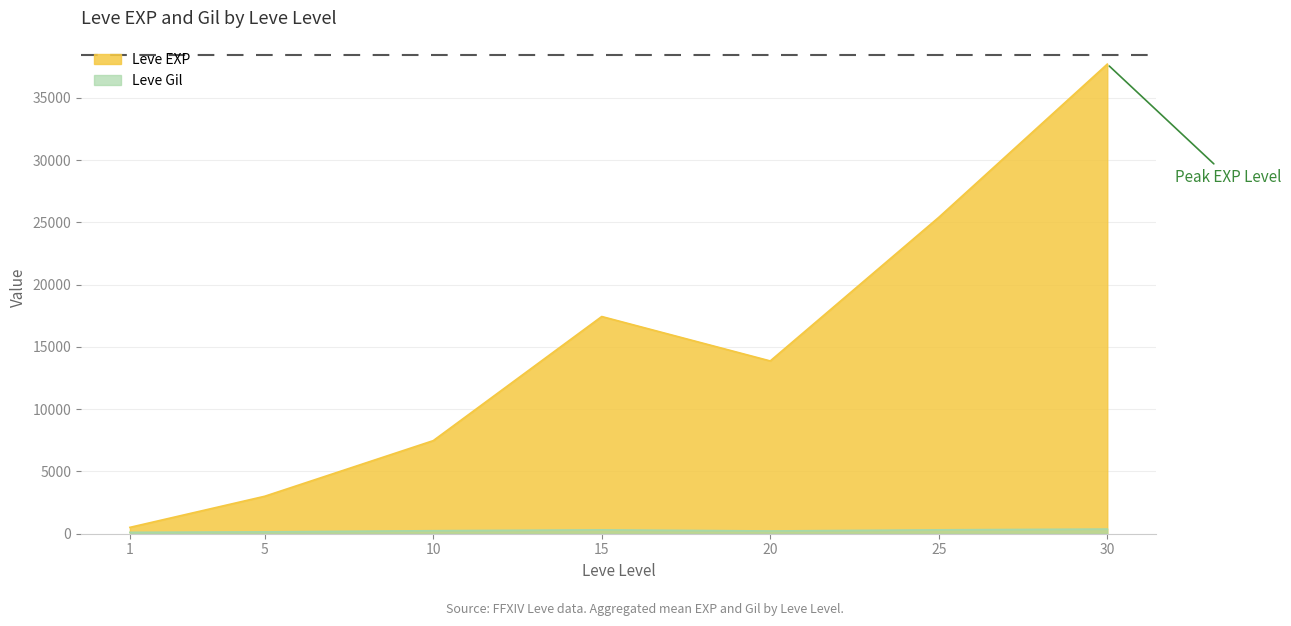

What is the average value of the Leve Gil series?

240